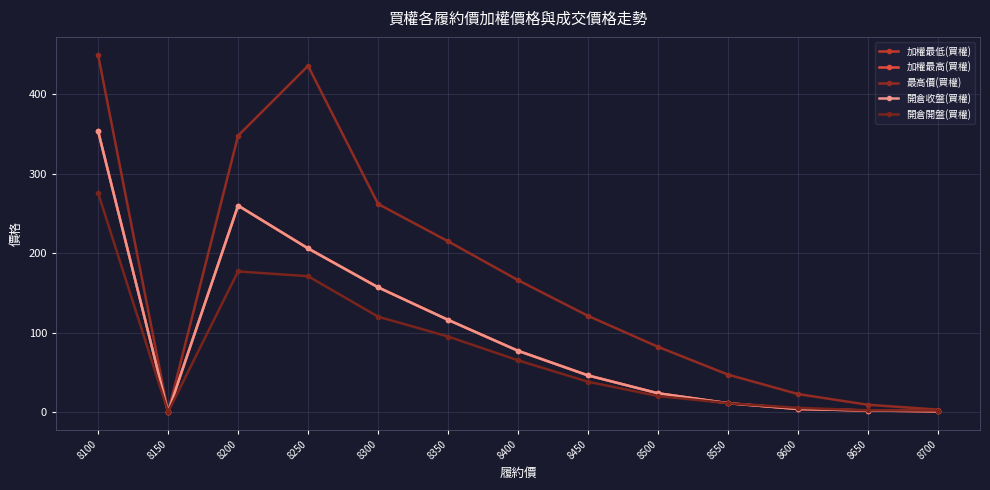

What is the difference between the maximum and minimum values in the 最高價(買權) series?

450.0